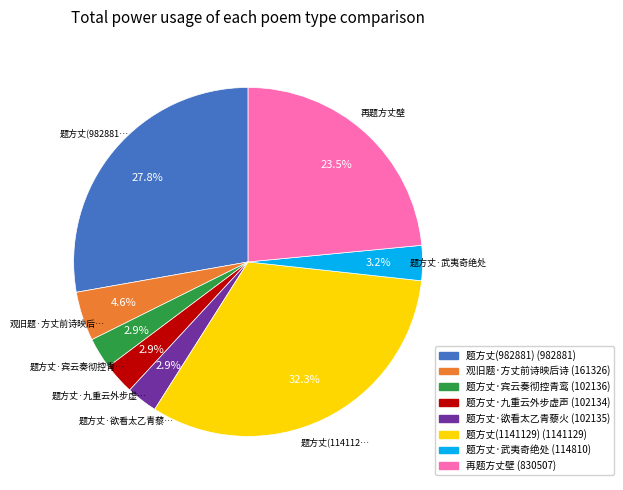

Is there any slice that represents more than half of the pie?

No